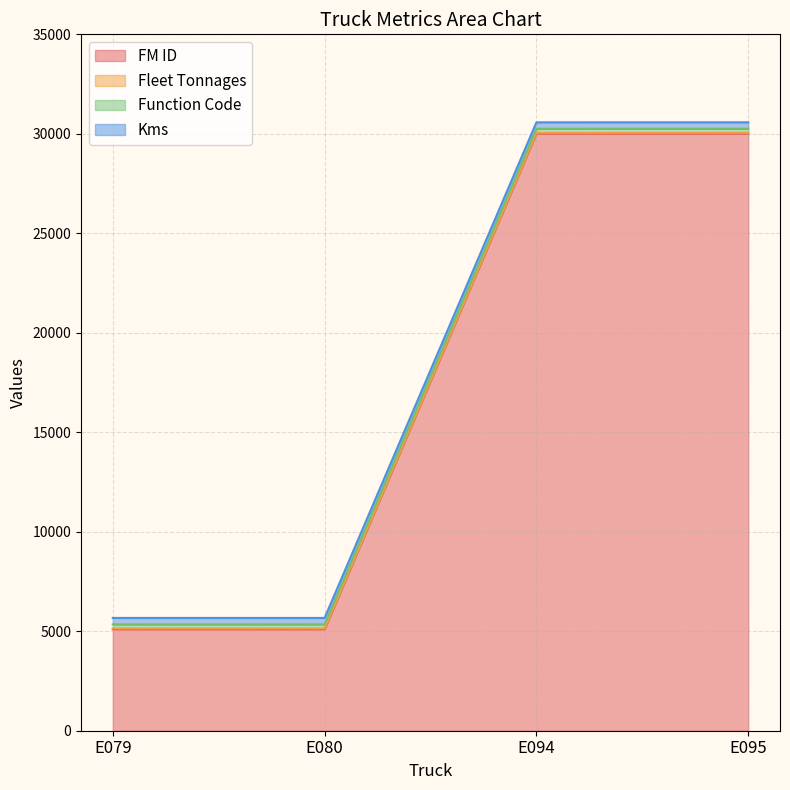

The value of FM ID at E094 is 30011. True or false?

True